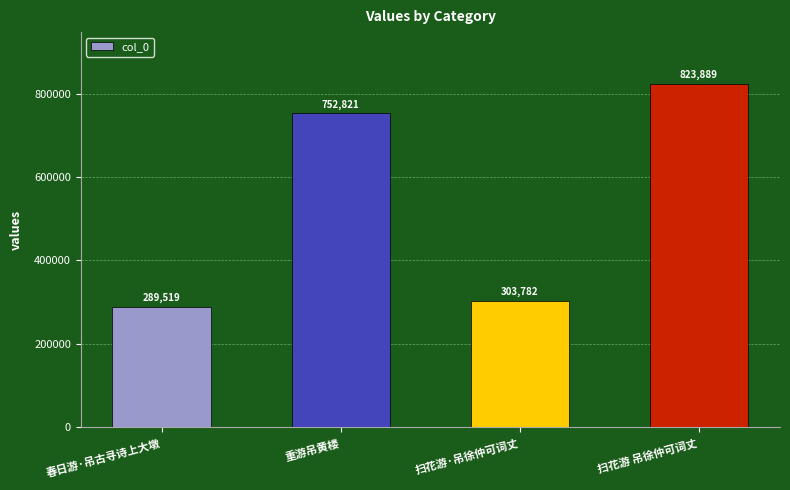

Reading left to right, list all the values displayed in this chart.

春日游·吊古寻诗上大墩=289519	重游吊黄楼=752821	扫花游·吊徐仲可词丈=303782	扫花游 吊徐仲可词丈=823889